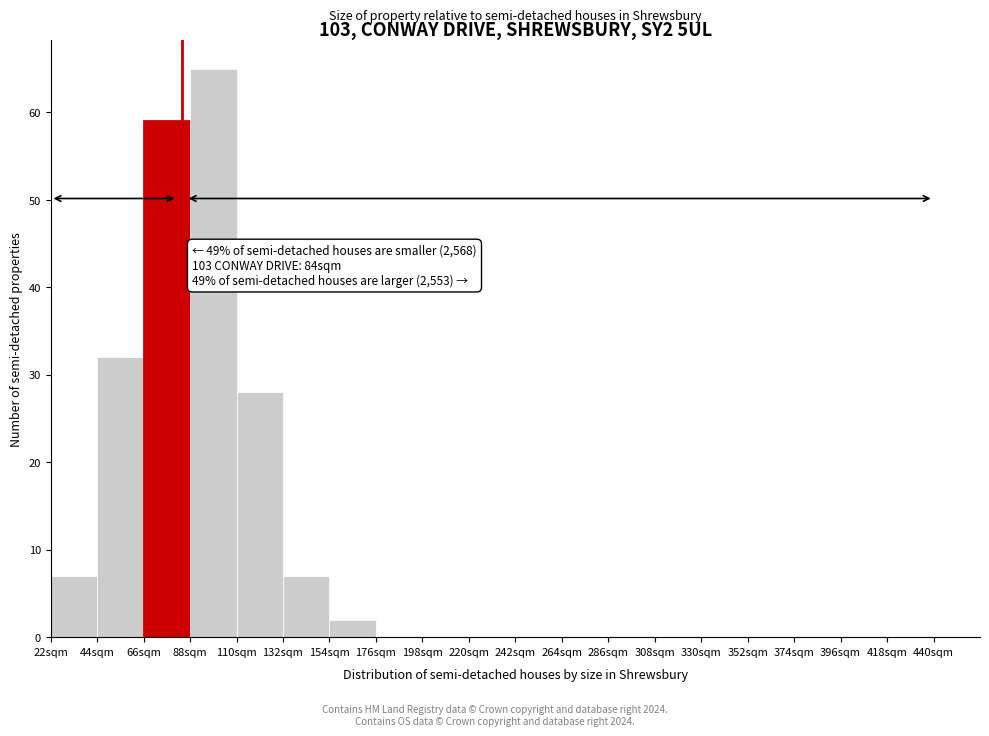

Over which range of the x-axis is the bar tallest?

88 to 110